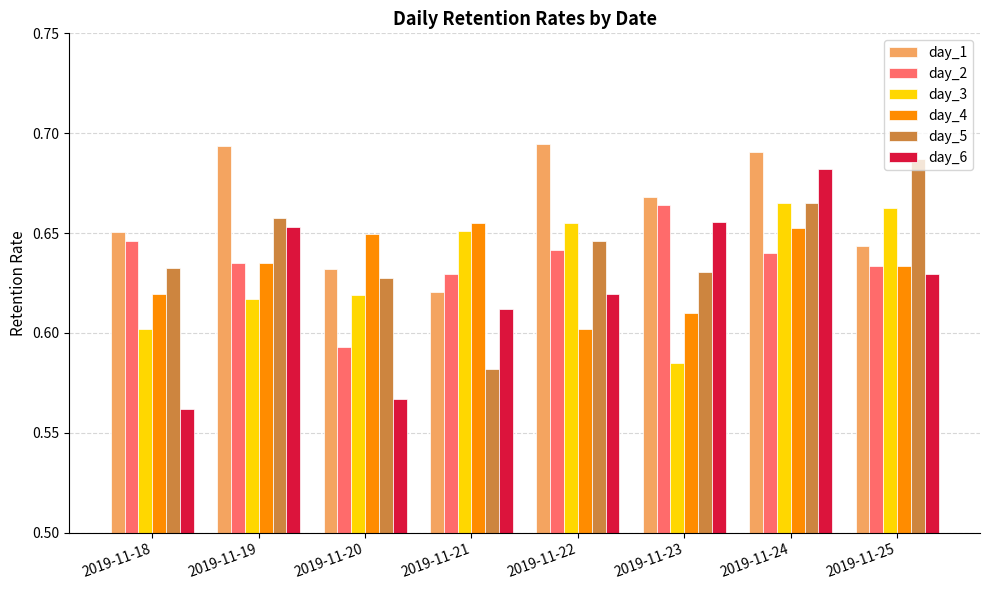

Between 2019-11-21 and 2019-11-25, which series saw the biggest shift?

day_5